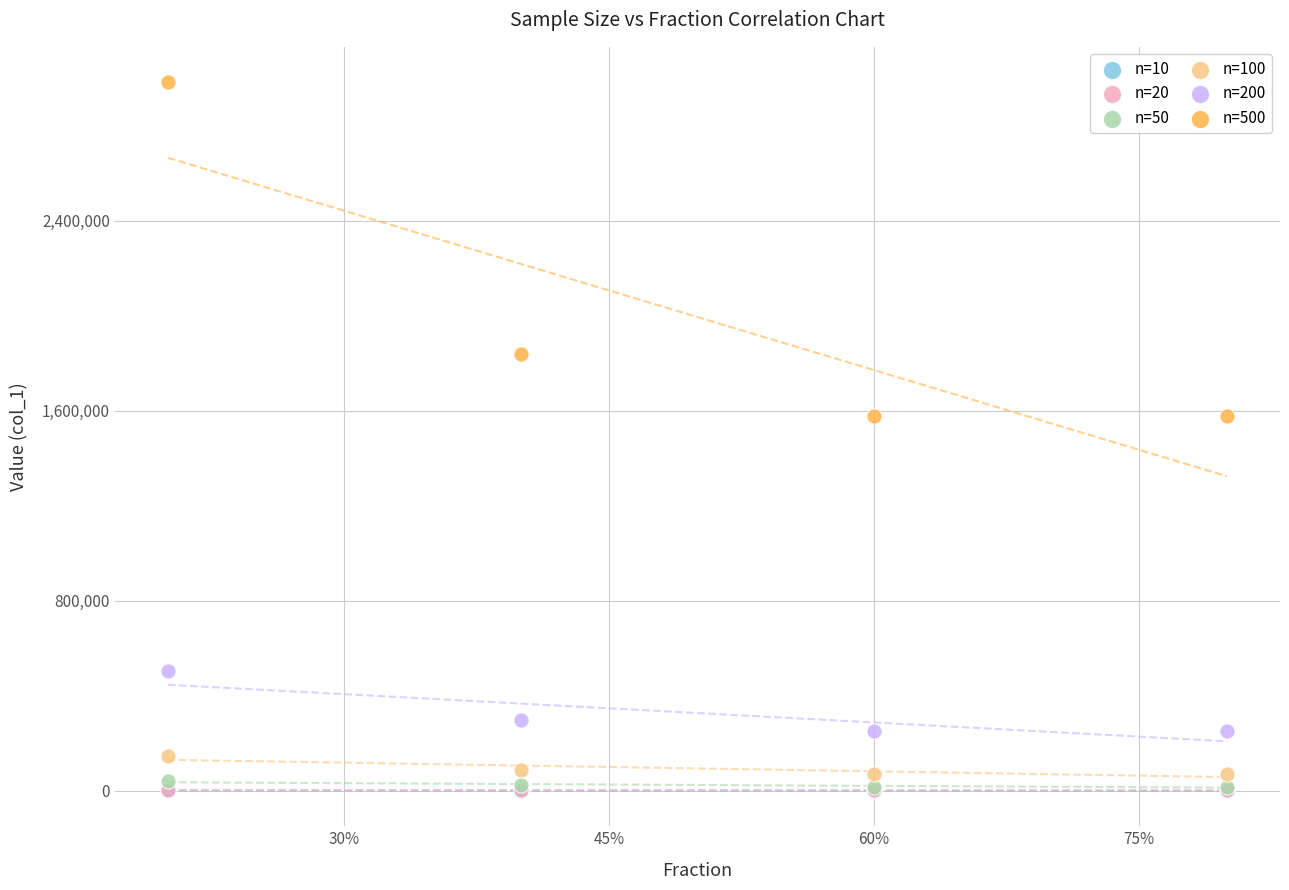

What are all the series names shown in the legend?

n=10, n=20, n=50, n=100, n=200, n=500